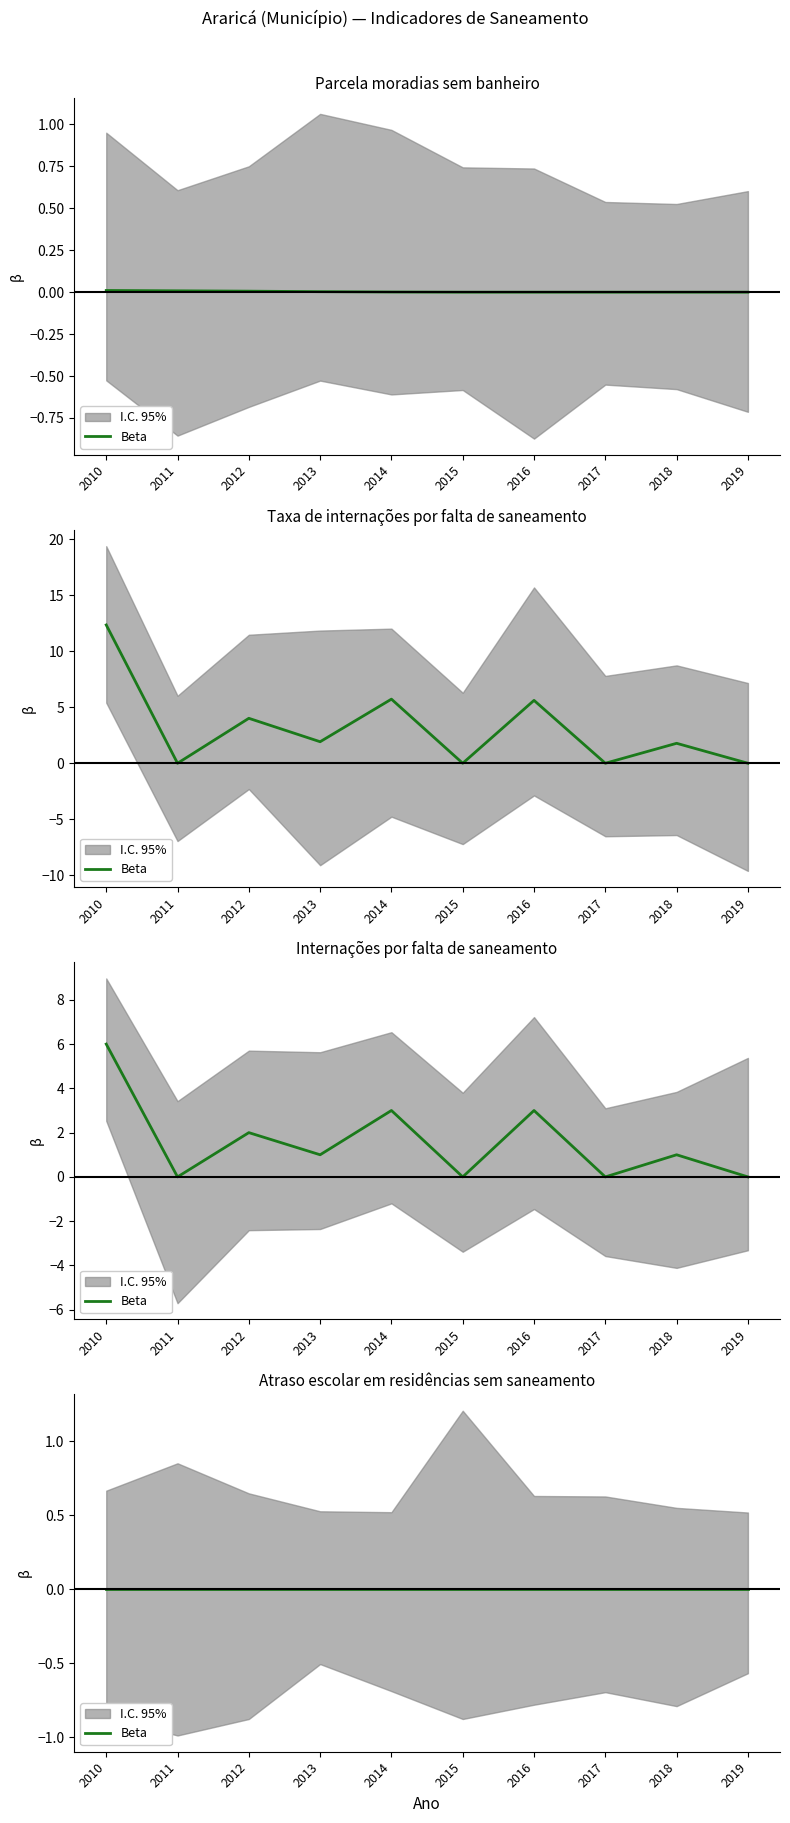

At 2015, list the series in order from largest to smallest.

Parcela_moradias_sem_banheiro, Taxa_internacoes, Internacoes